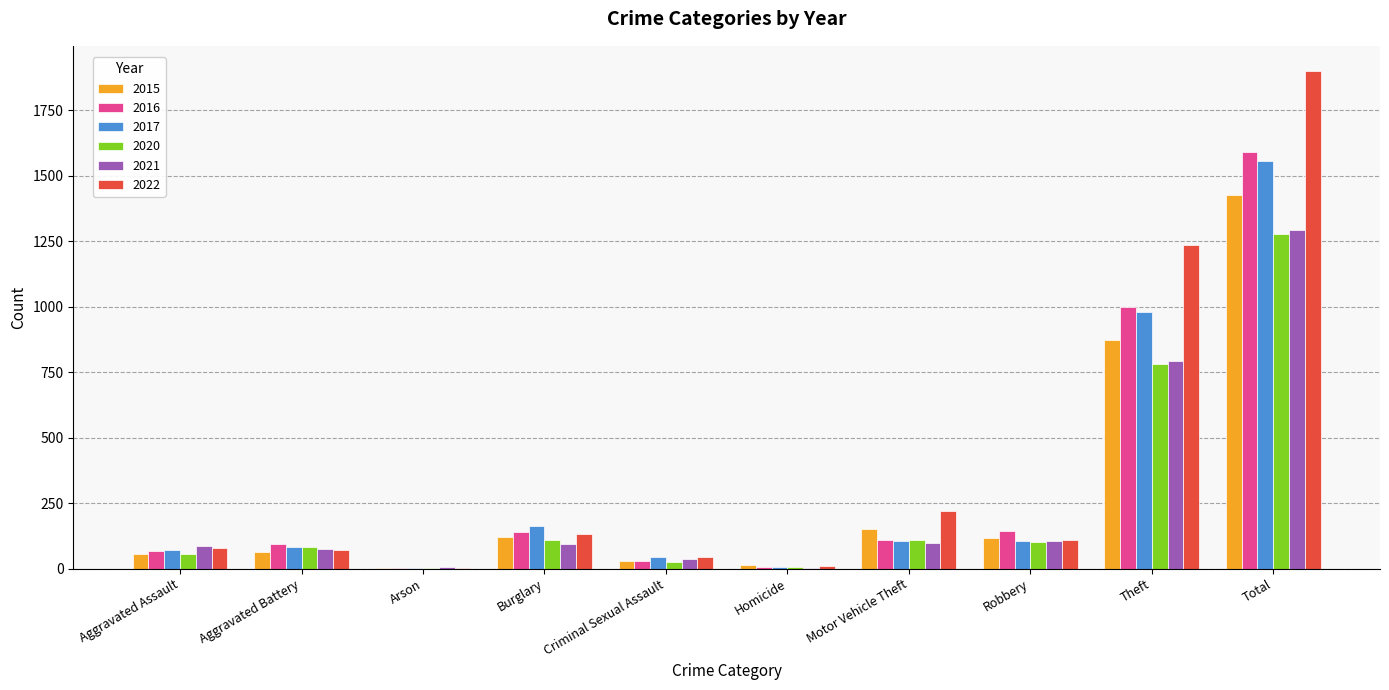

What is the approximate value of 2015 at Robbery, to the nearest 50?

100